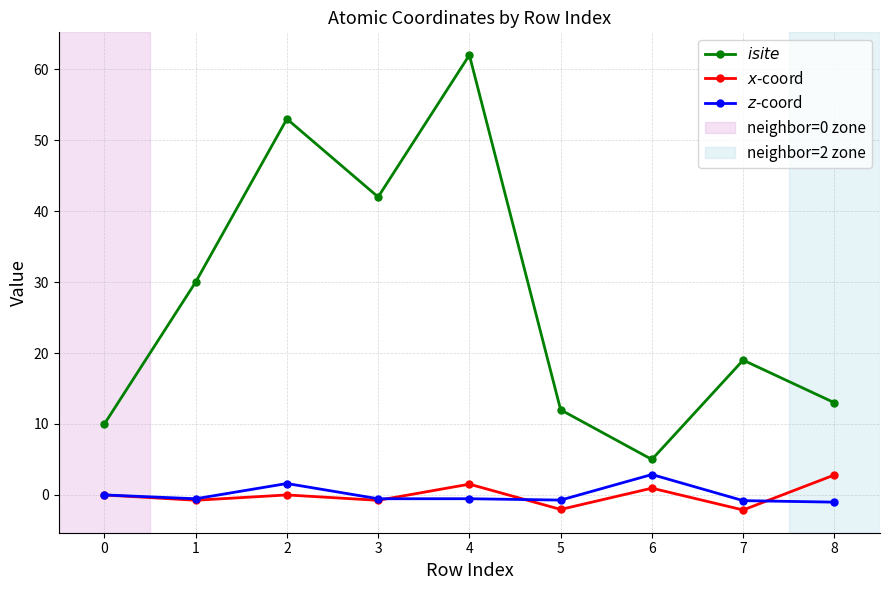

At which category is the sum across all series the highest?

4